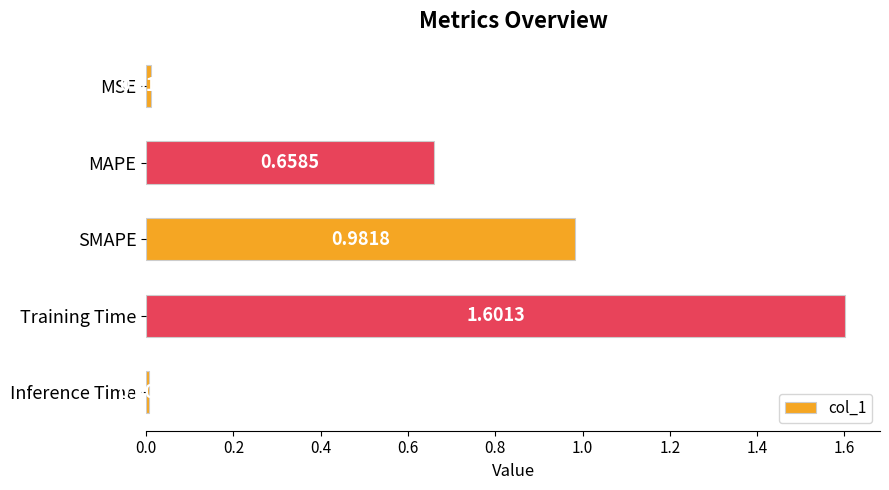

What is the sum of all values?

3.3